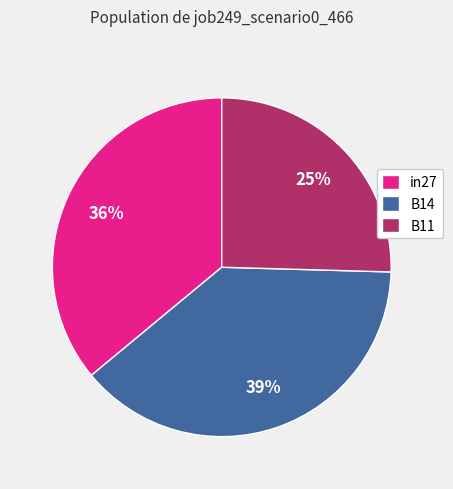

Do in27 and B11 together represent more than half of the pie?

Yes